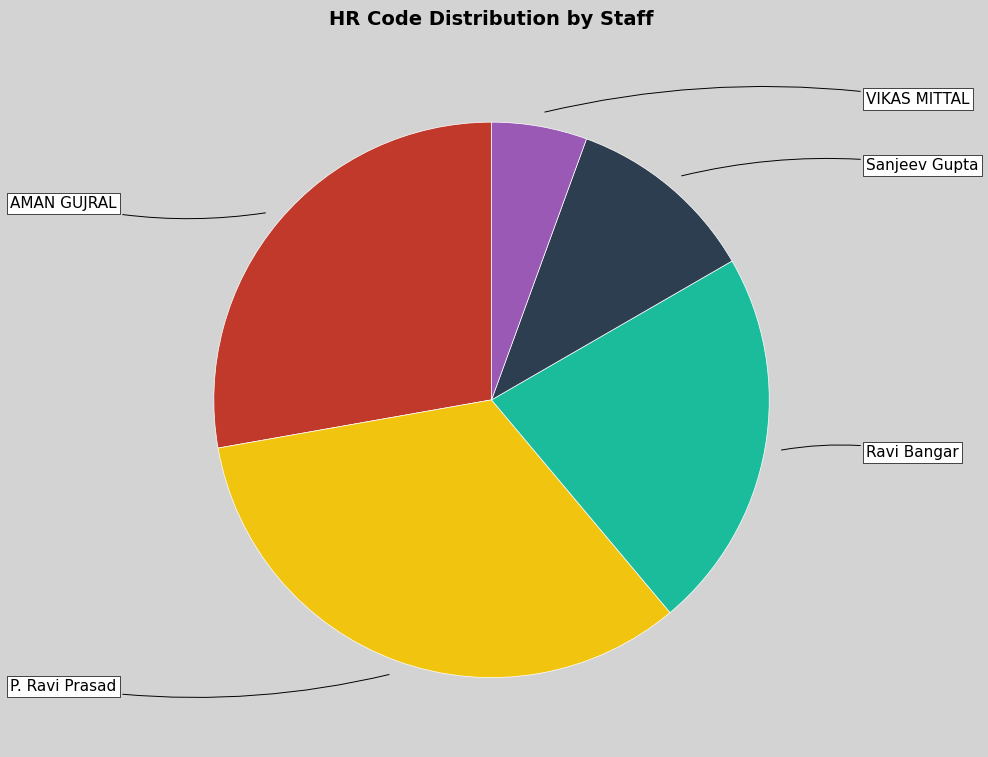

How many segments does this pie chart have?

5